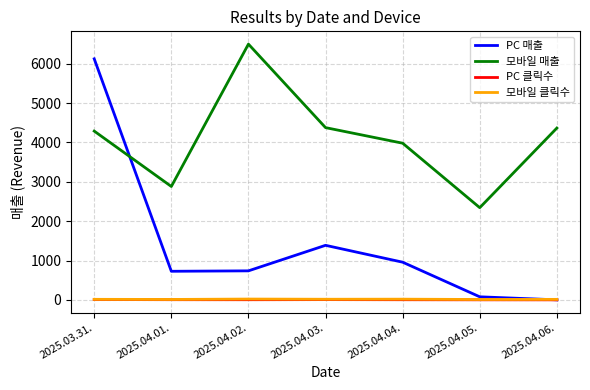

What is the sum of the PC 클릭수 values at 2025.04.01. and 2025.04.05.?

5